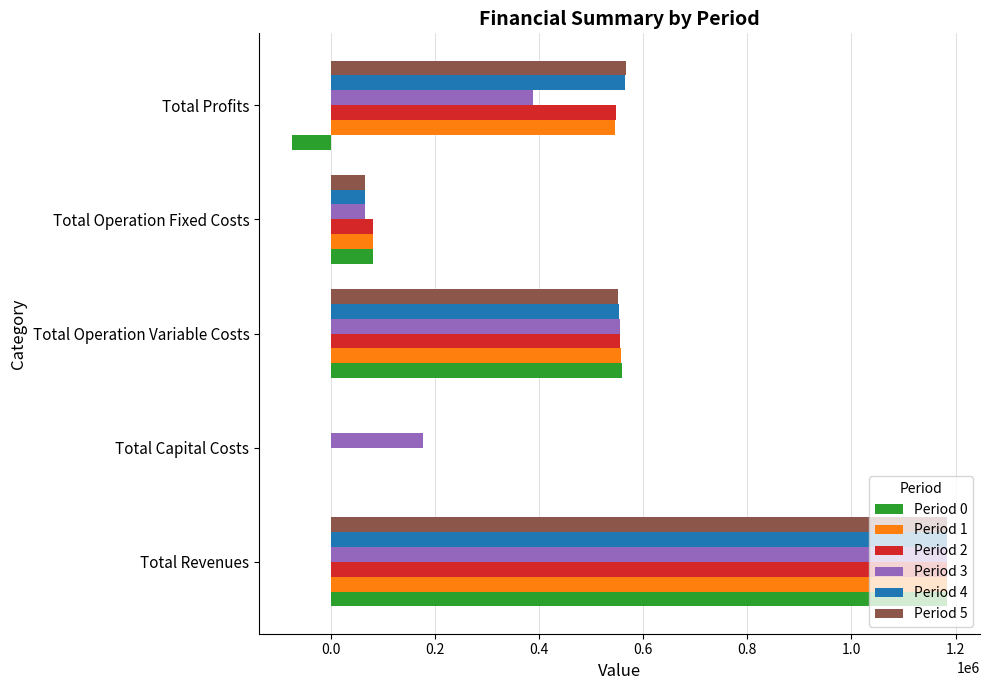

Is the value of Period 0 at Total Profits greater than the value of Period 2 at Total Profits?

No